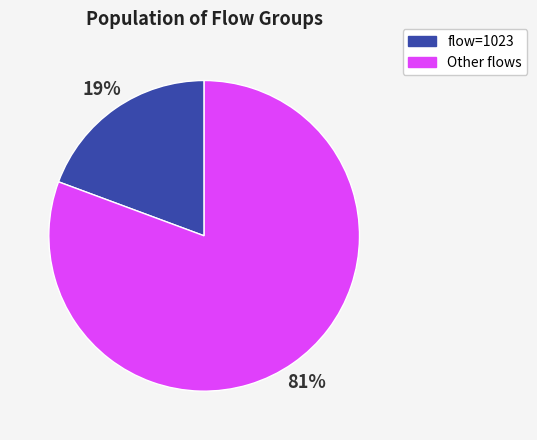

To the nearest percent, what is the average slice percentage?

50%